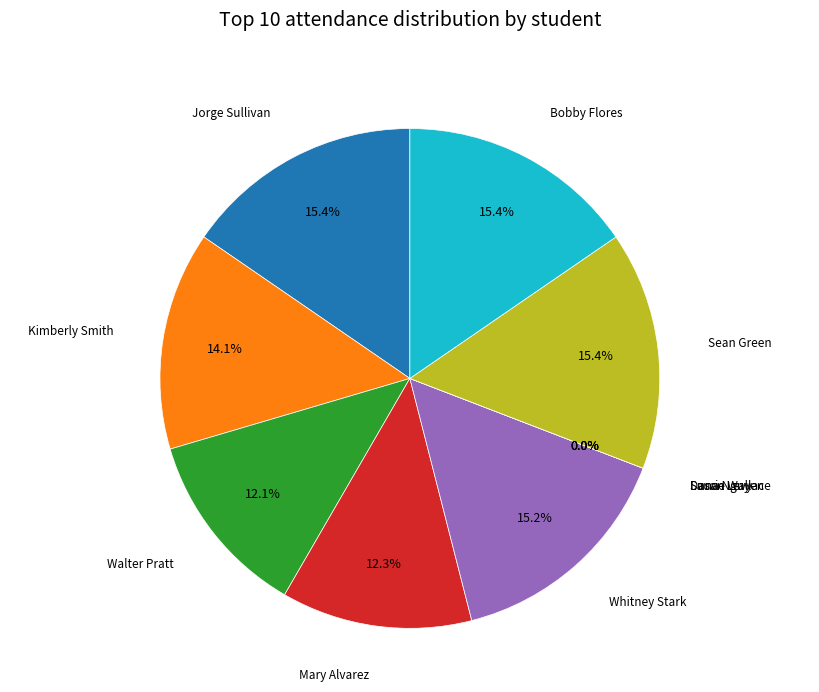

What is the smallest slice in the pie chart?

Dana Nguyen